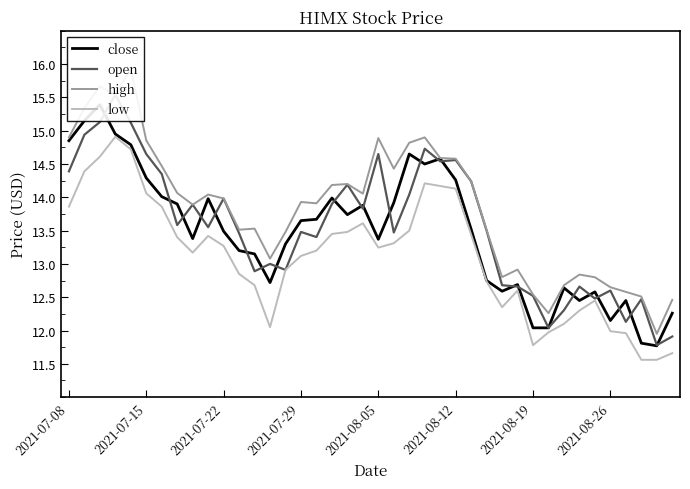

What is the value of the open point at the 23rd from the left?

14.0